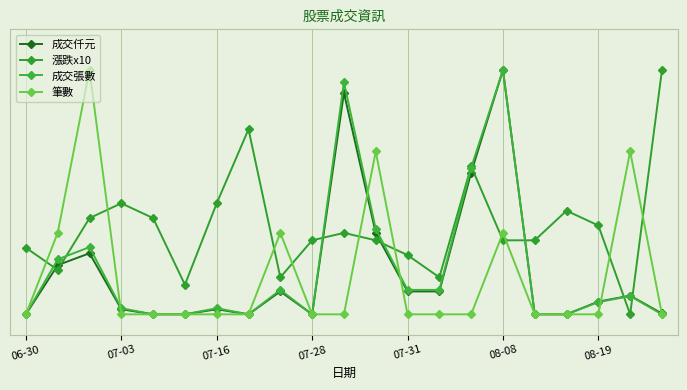

Does the chart have visible grid lines?

Yes